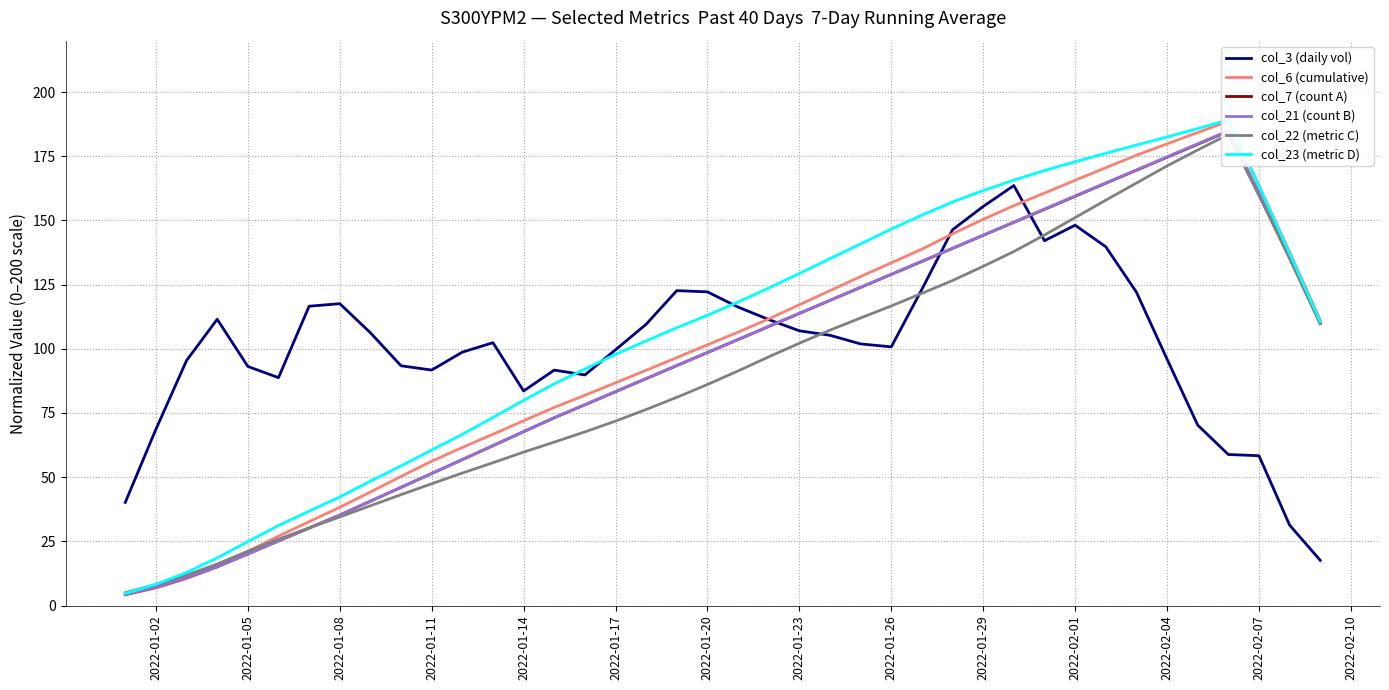

How many data points in col_21 (count B) are less than 103?

20